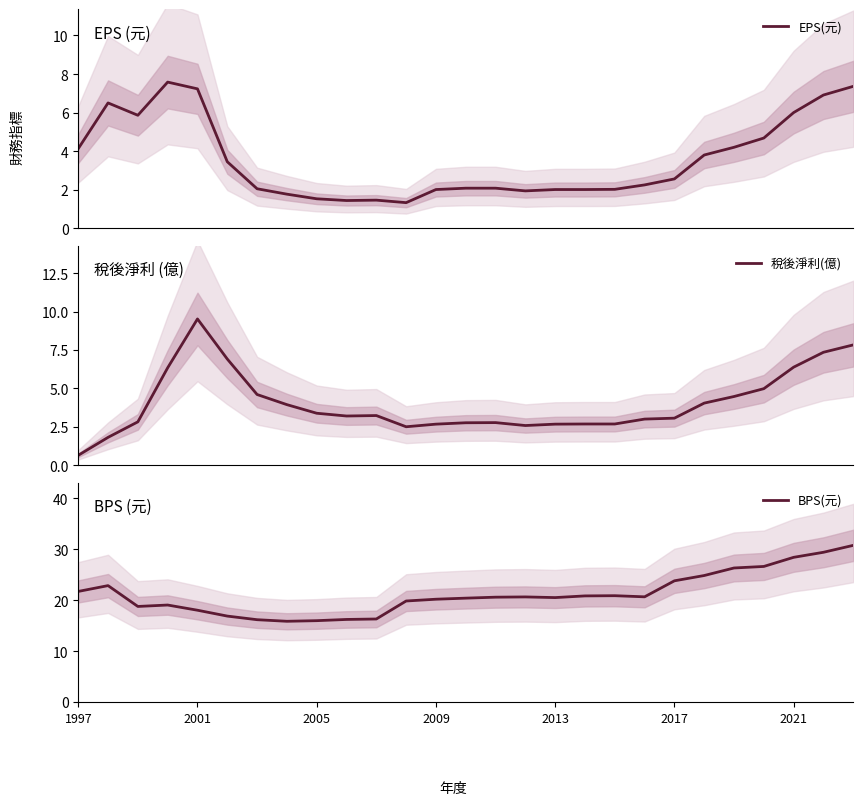

True or false: 稅後淨利(億) and BPS(元) cross at least once.

False